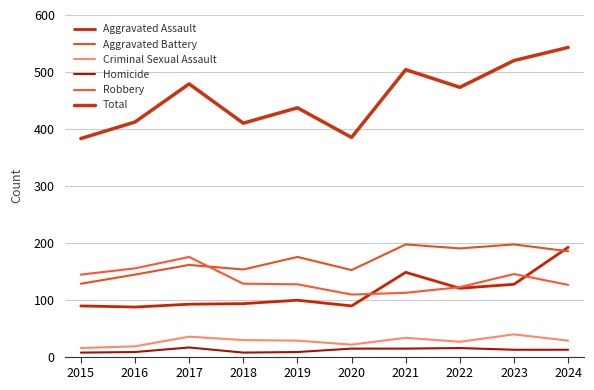

Which category has the lowest value in the Aggravated Battery series?

2015